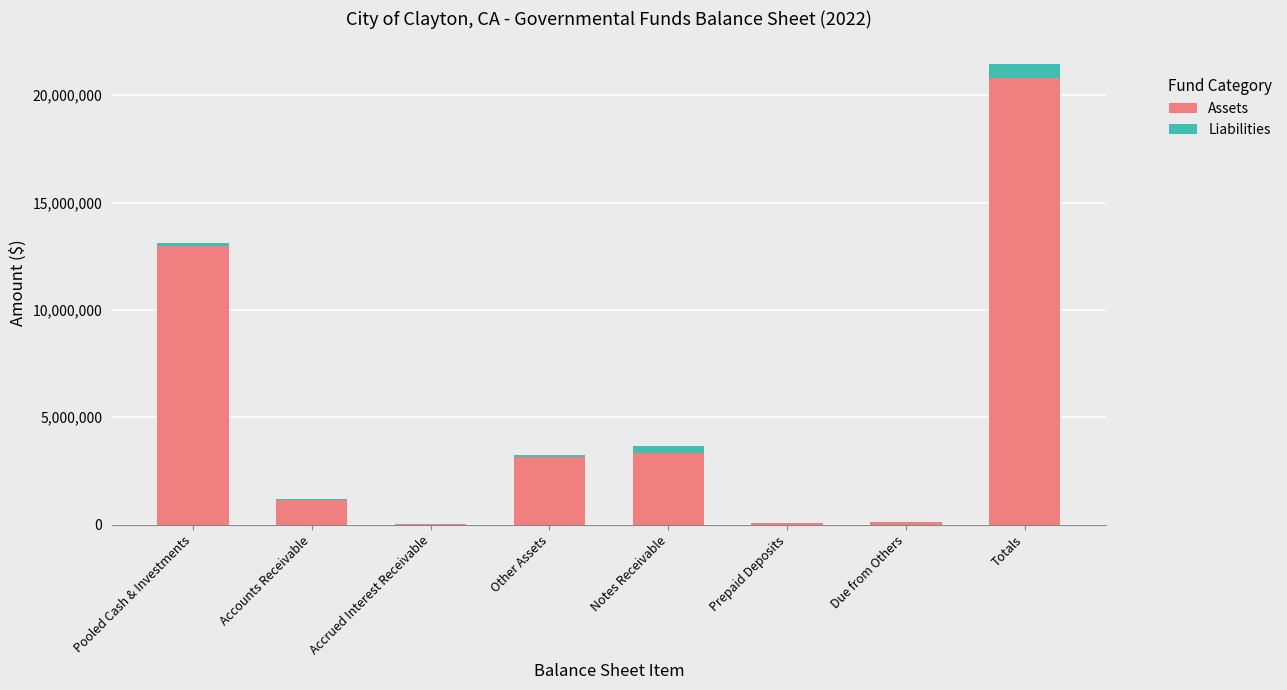

At which label is Assets closest to 10410270?

Pooled Cash & Investments